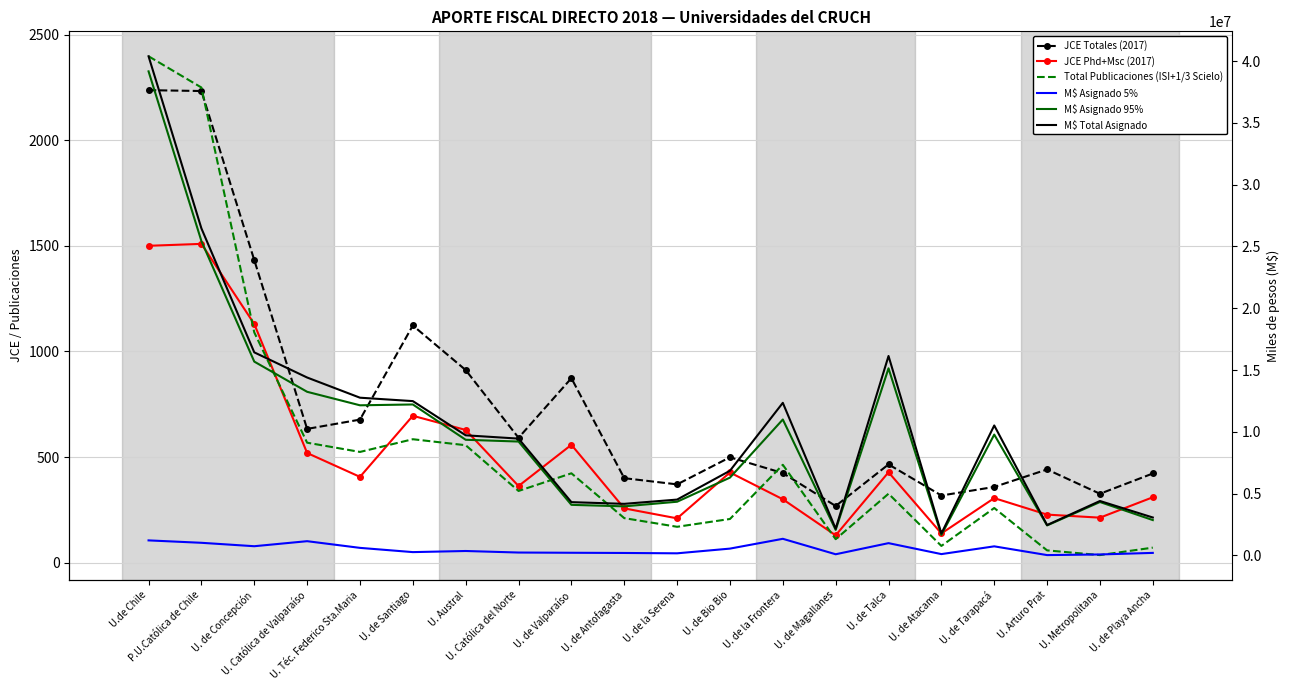

What is the label of the 12th point from the right?

U. de Valparaíso